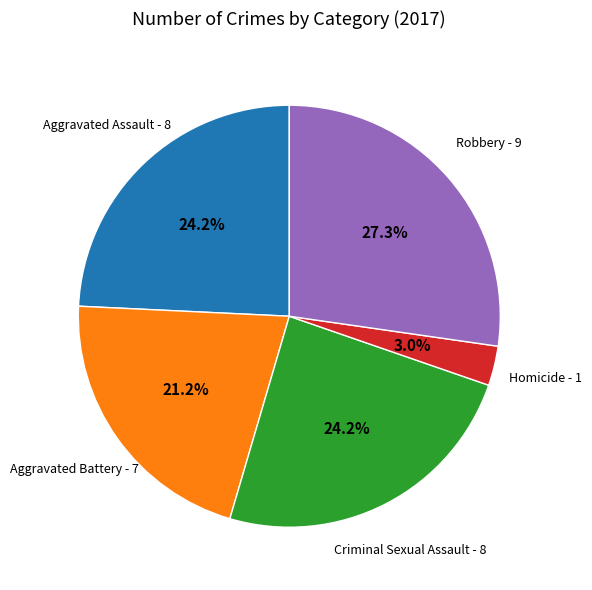

Does any single category account for the majority?

No